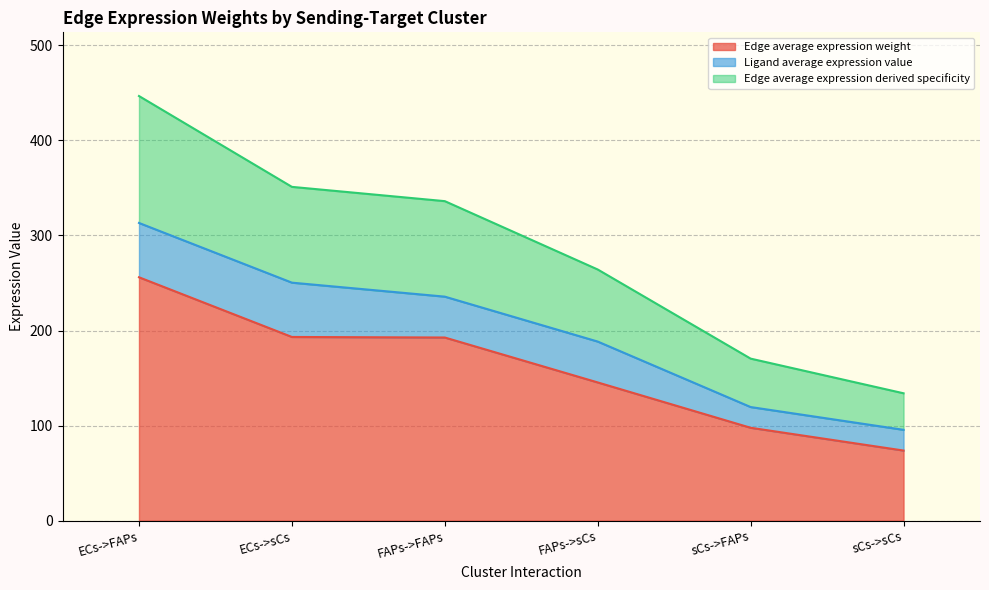

True or false: Edge average expression weight has a value of 89.5 at ECs->sCs.

False